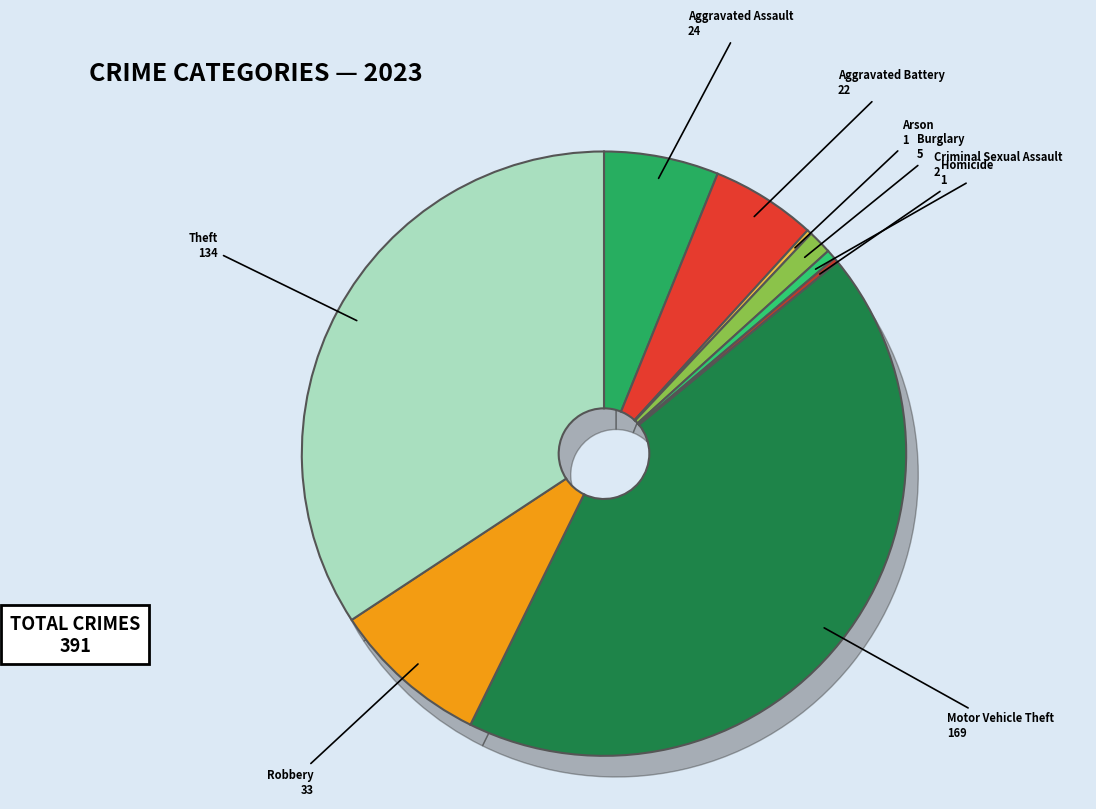

What is the change in value from Arson to Motor Vehicle Theft?

+168